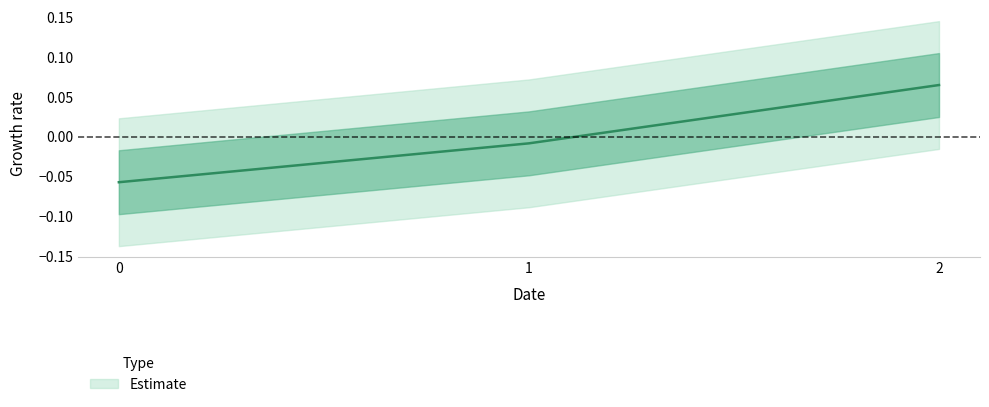

What is the difference between the maximum and minimum values?

0.1